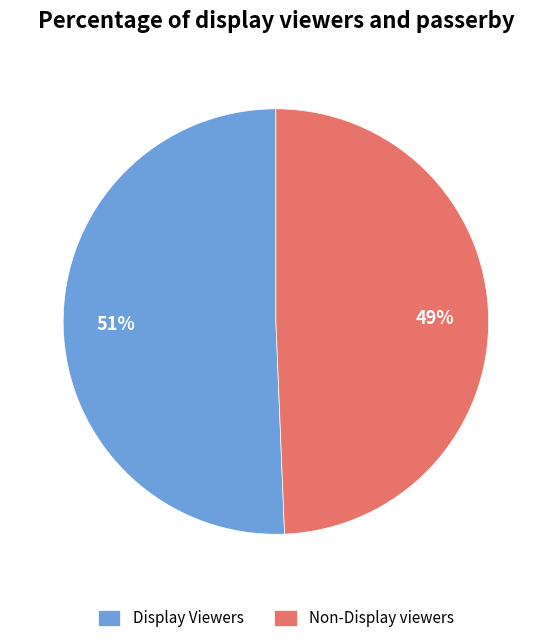

Which category accounts for the majority?

Display Viewers